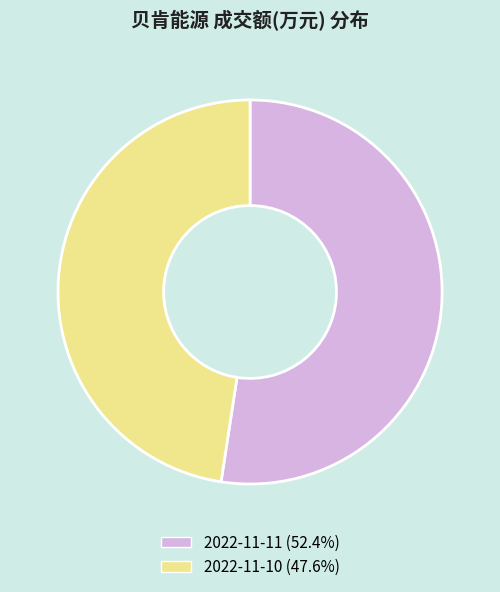

Which has a higher value, 2022-11-11 or 2022-11-10?

2022-11-11